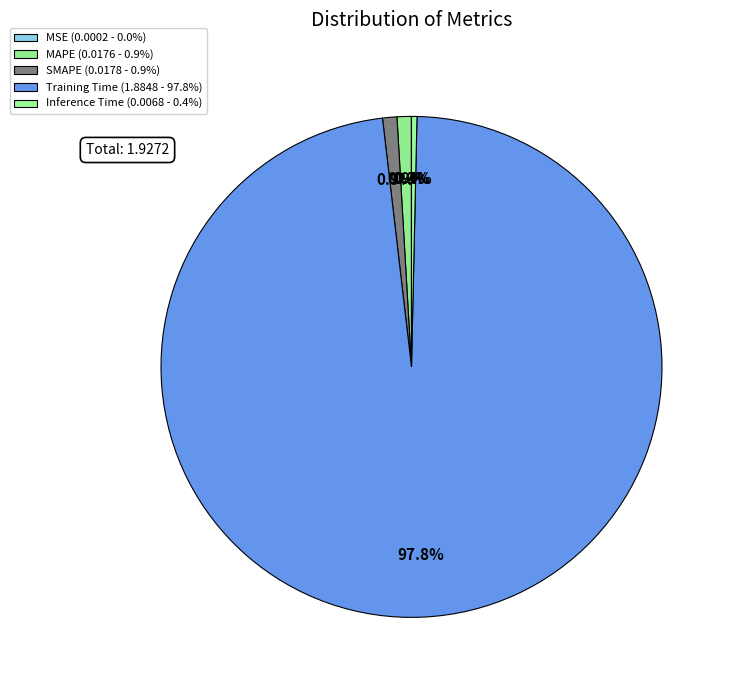

Which category has the biggest portion of the pie?

Training Time